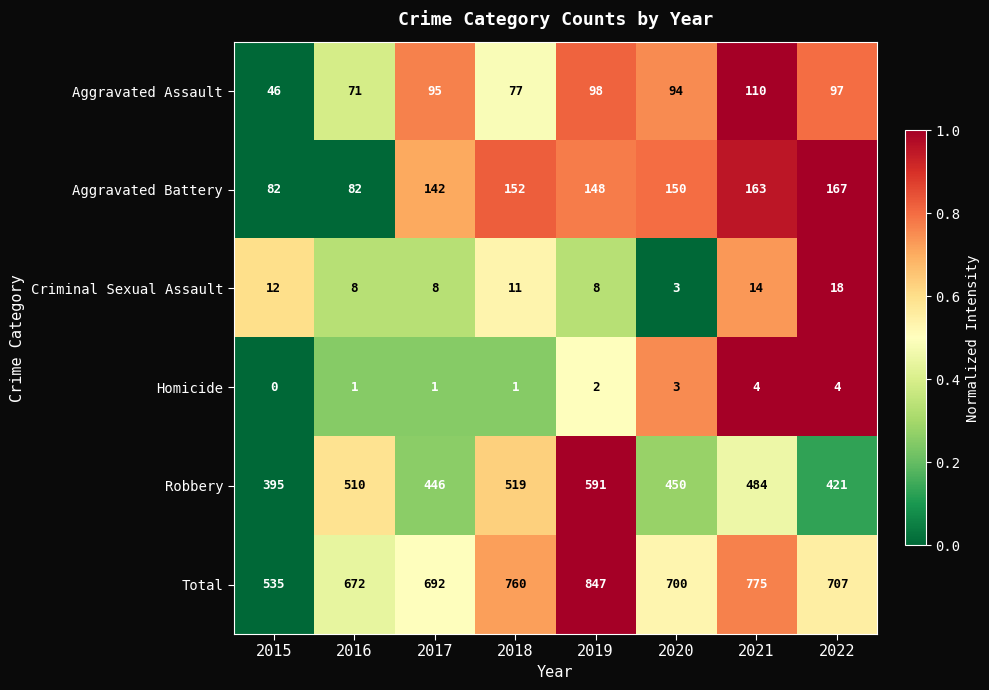

Is it true that Homicide equals 3 at 2015?

False